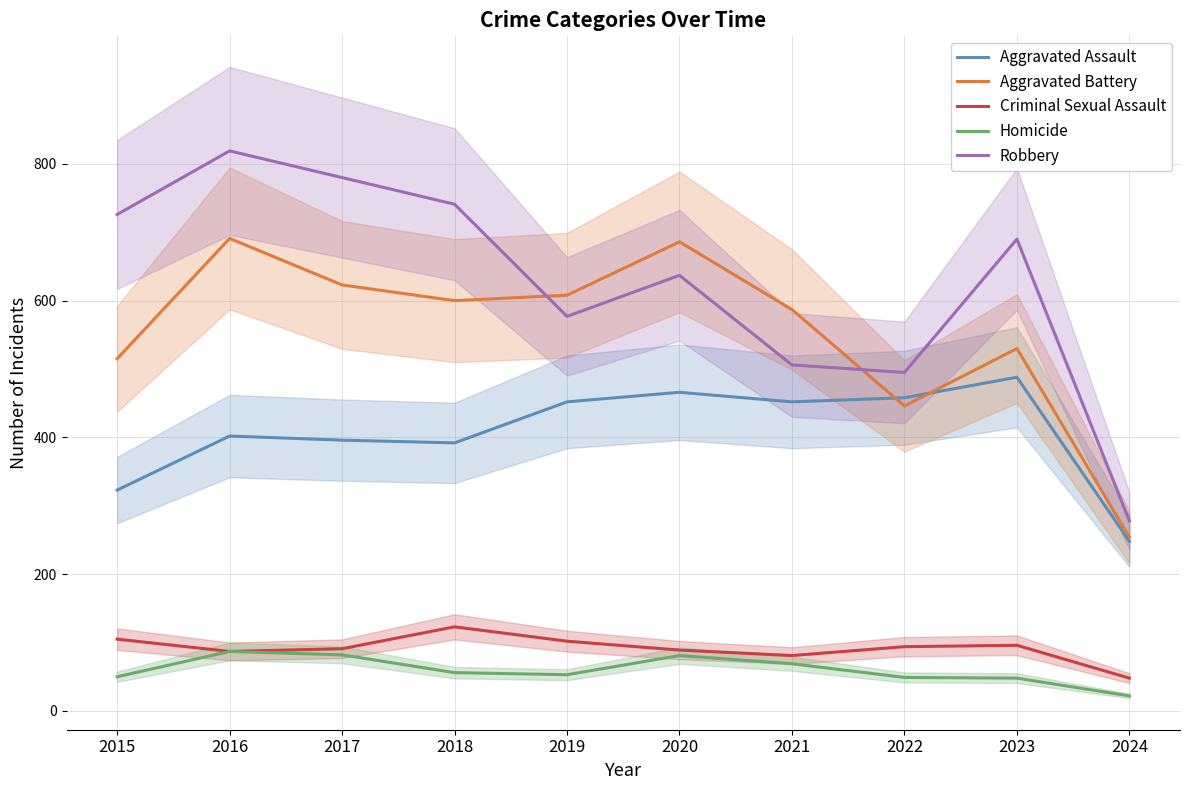

The value of Robbery at 2022 is 165. True or false?

False